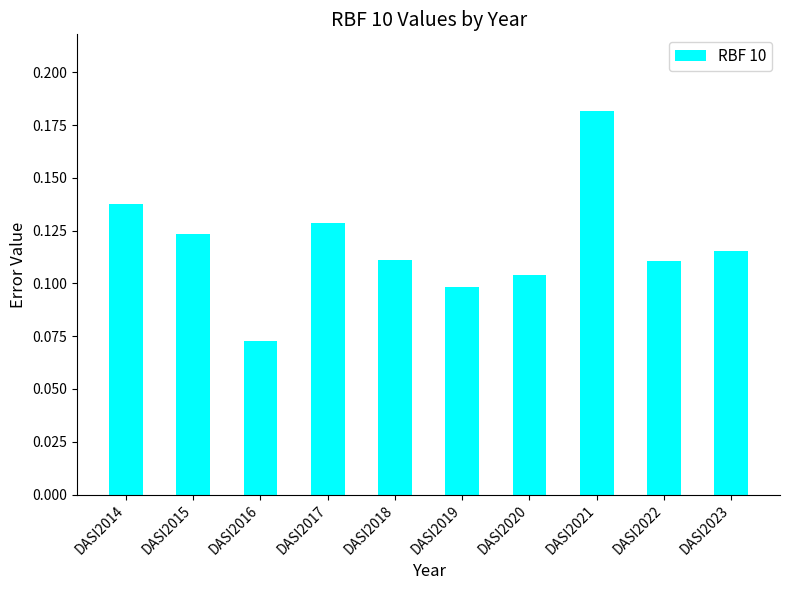

At which label is the value closest to 0?

DASI2016